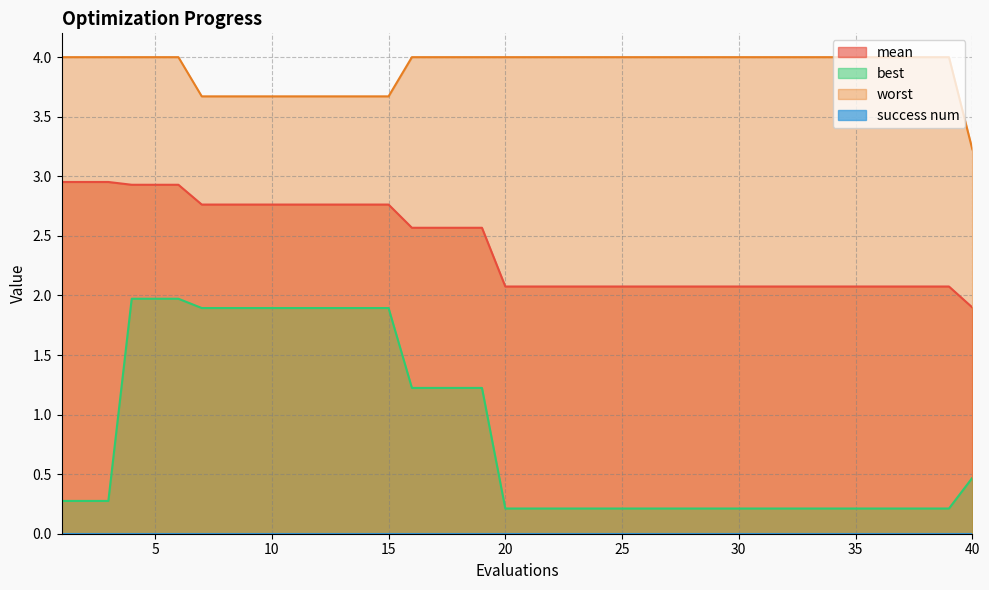

Is it true that worst equals 3.7 at 10?

True